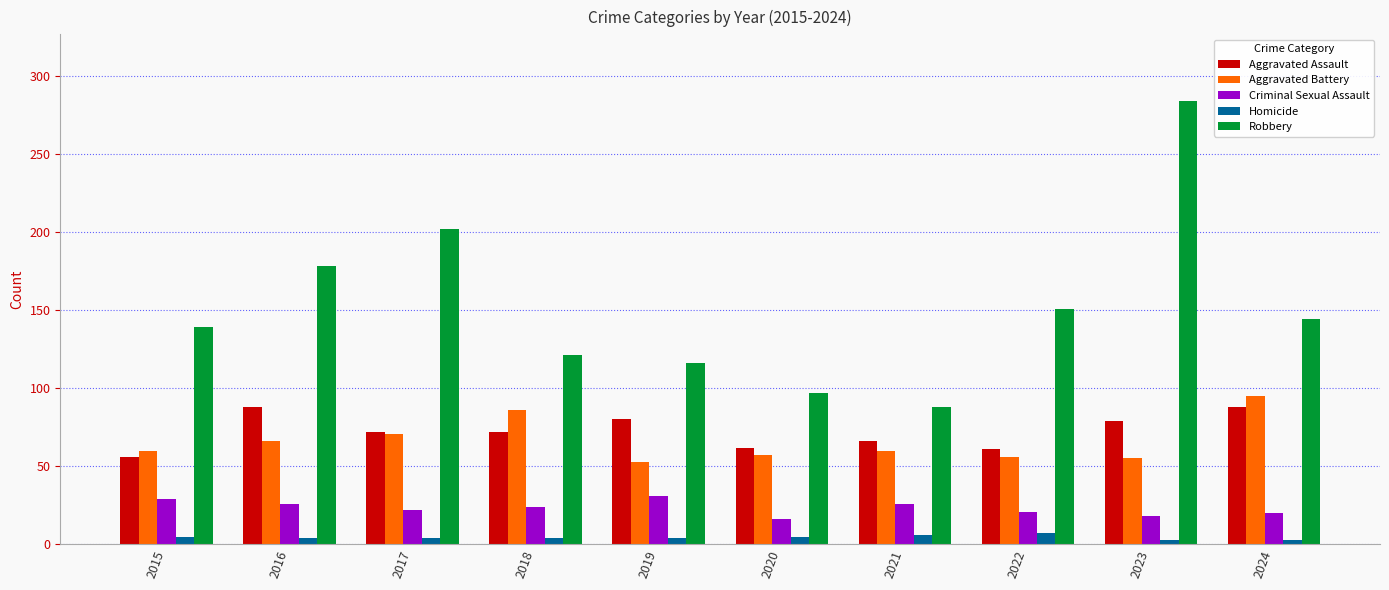

What is the difference between the Criminal Sexual Assault values at 2015 and 2021?

3